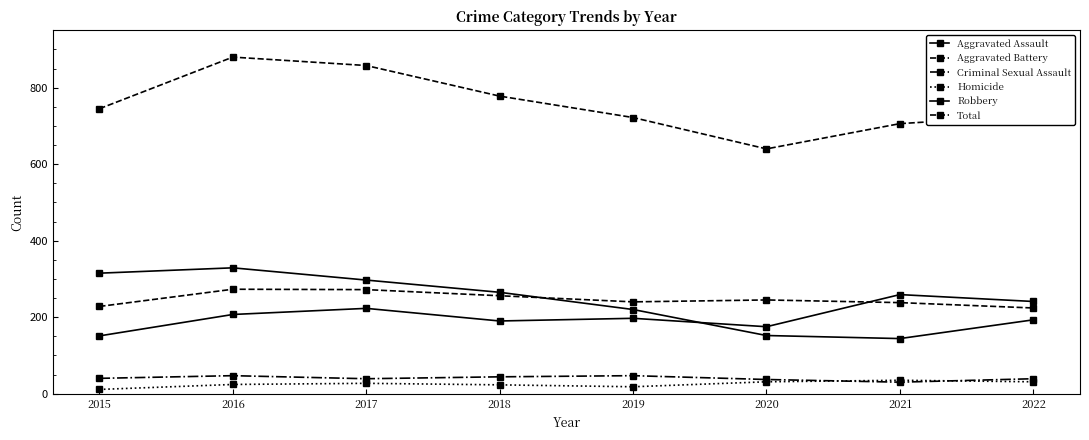

What is the difference between the maximum and minimum values in the Criminal Sexual Assault series?

17